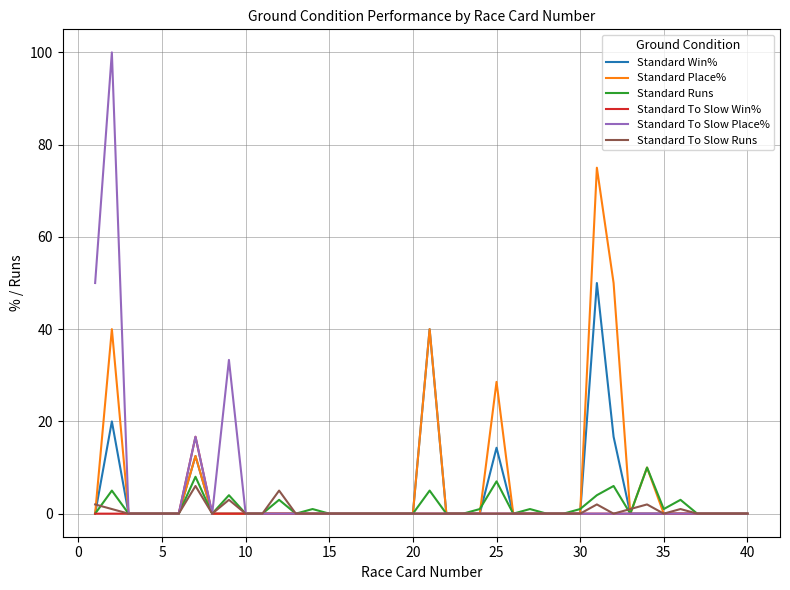

Which series has the largest range (max minus min)?

Standard To Slow Place%